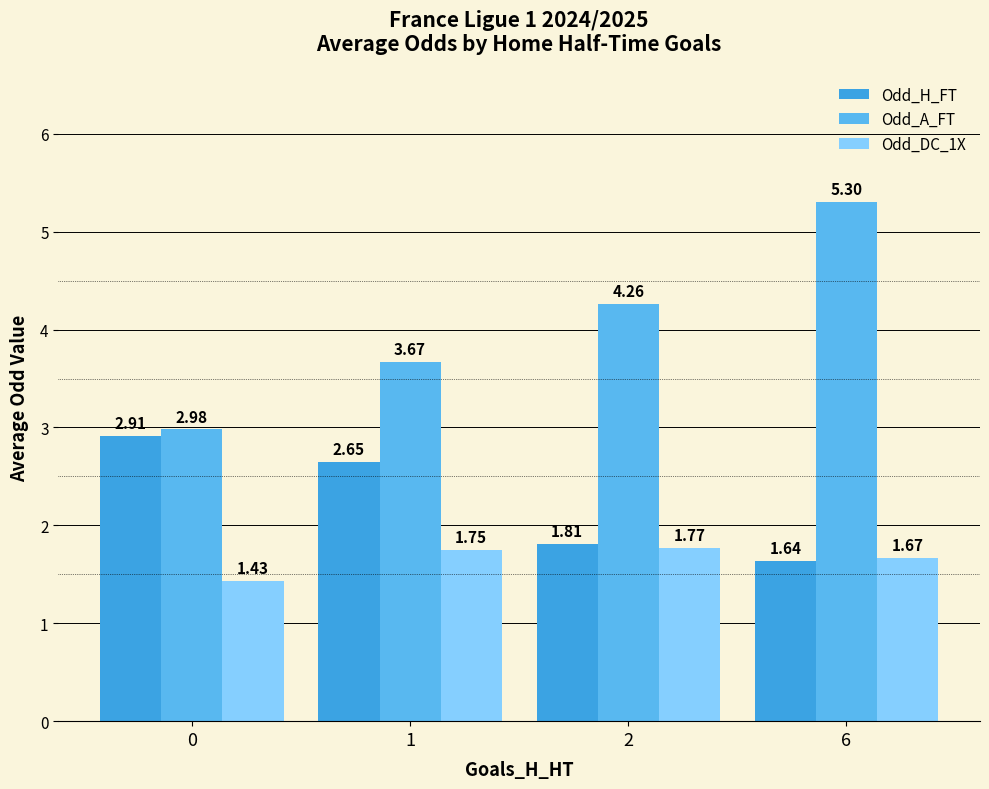

At which label does Odd_A_FT first exceed 4?

2